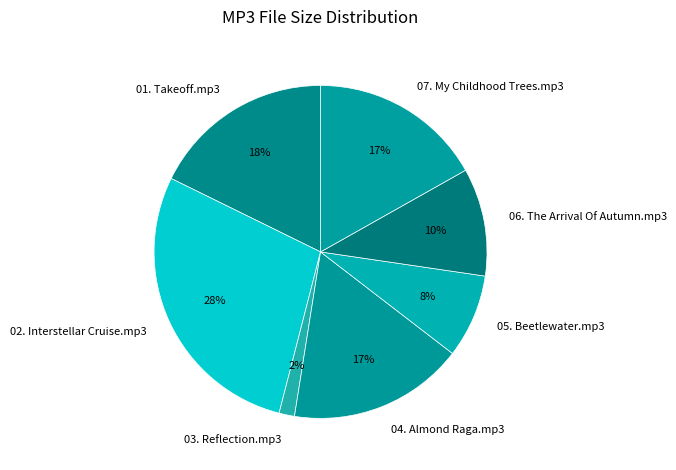

To the nearest percent, what percentage of the pie is 05. Beetlewater.mp3?

8%